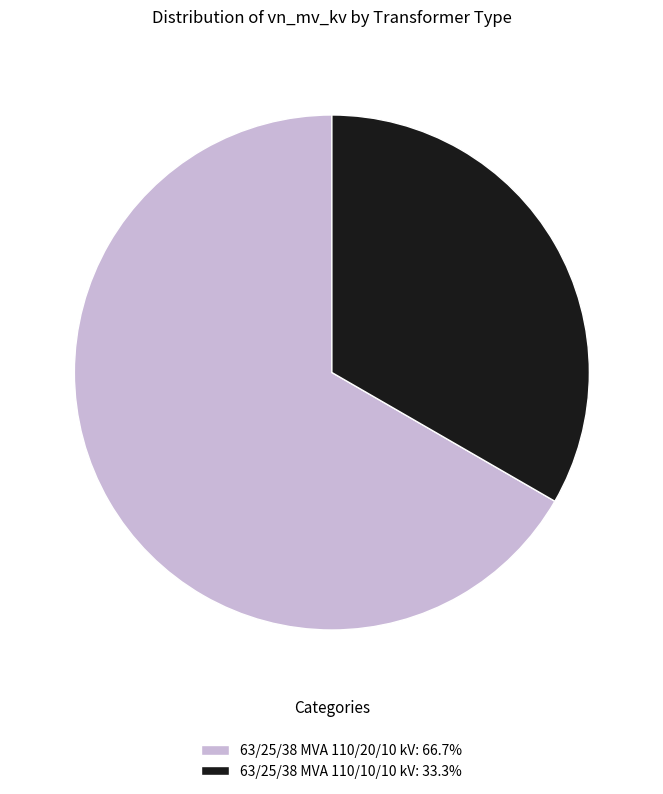

The 63/25/38 MVA 110/20/10 kV slice represents 54% of the pie. True or false?

False